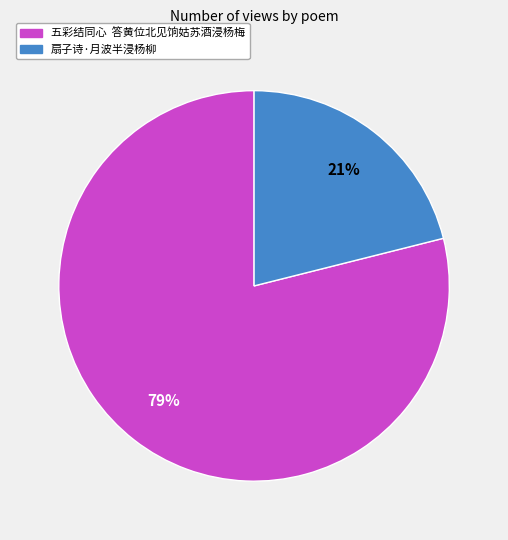

Between 五彩结同心 答黄位北见饷姑苏酒浸杨梅 and 扇子诗·月波半浸杨柳, which is larger?

五彩结同心 答黄位北见饷姑苏酒浸杨梅